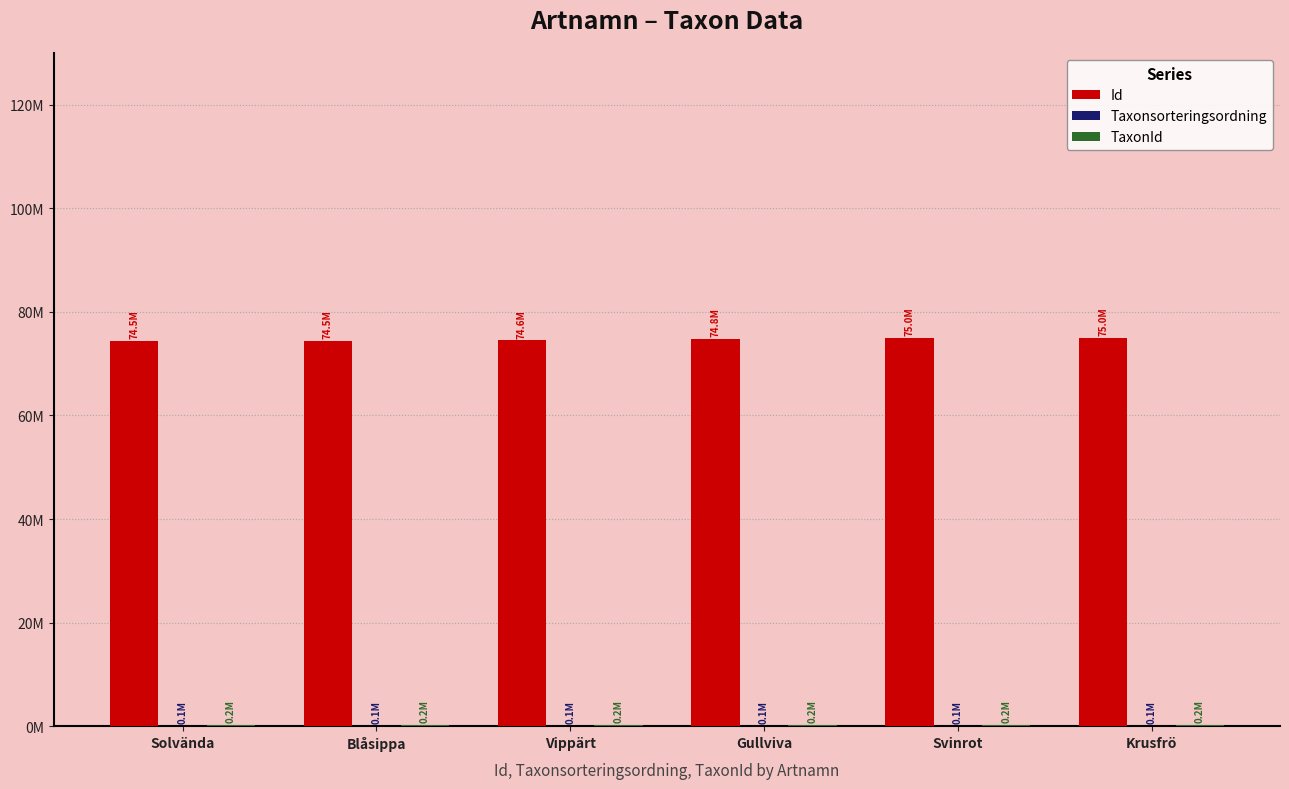

What is the approximate value of Taxonsorteringsordning at Gullviva?

105634